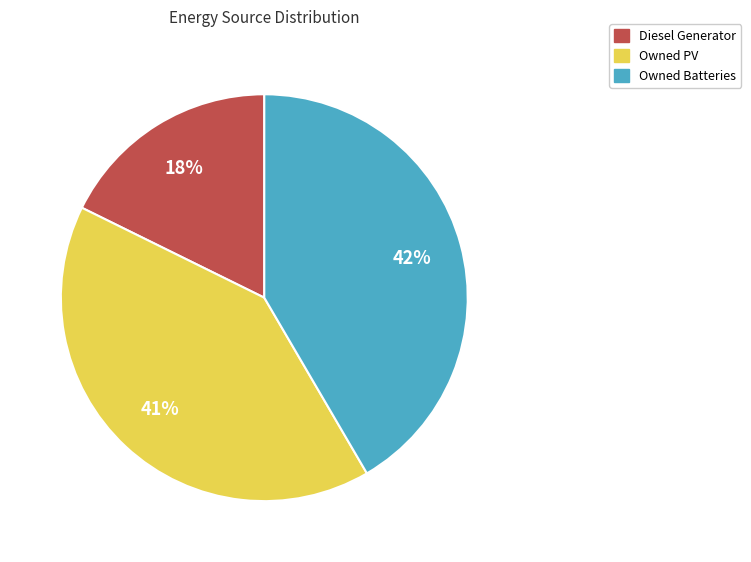

Is there any slice that represents more than half of the pie?

No